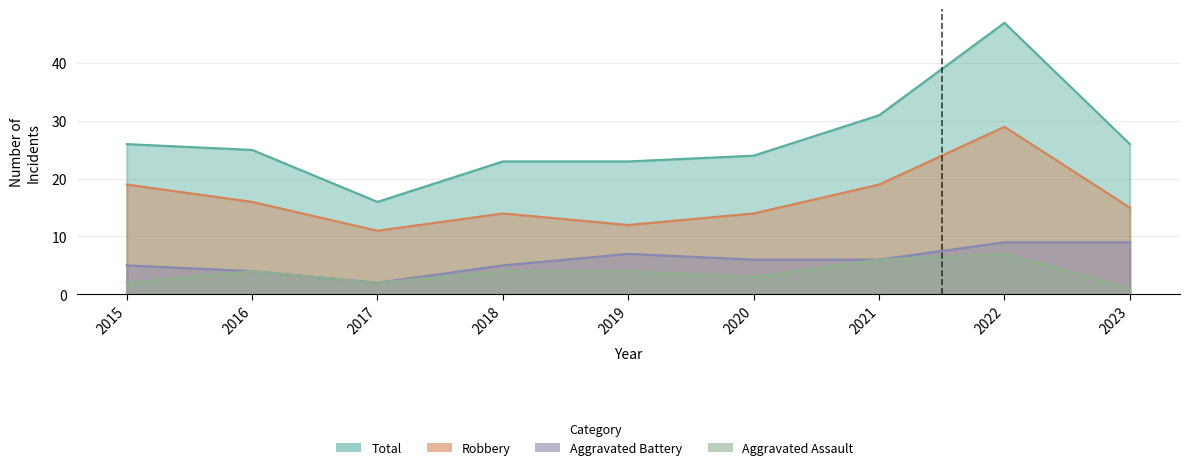

Reading left to right, transcribe all the data shown in this chart.

Aggravated Assault: 2015=2	2016=4	2017=2	2018=4	2019=4	2020=3	2021=6	2022=7	2023=1
Aggravated Battery: 2015=5	2016=4	2017=2	2018=5	2019=7	2020=6	2021=6	2022=9	2023=9
Robbery: 2015=19	2016=16	2017=11	2018=14	2019=12	2020=14	2021=19	2022=29	2023=15
Total: 2015=26	2016=25	2017=16	2018=23	2019=23	2020=24	2021=31	2022=47	2023=26